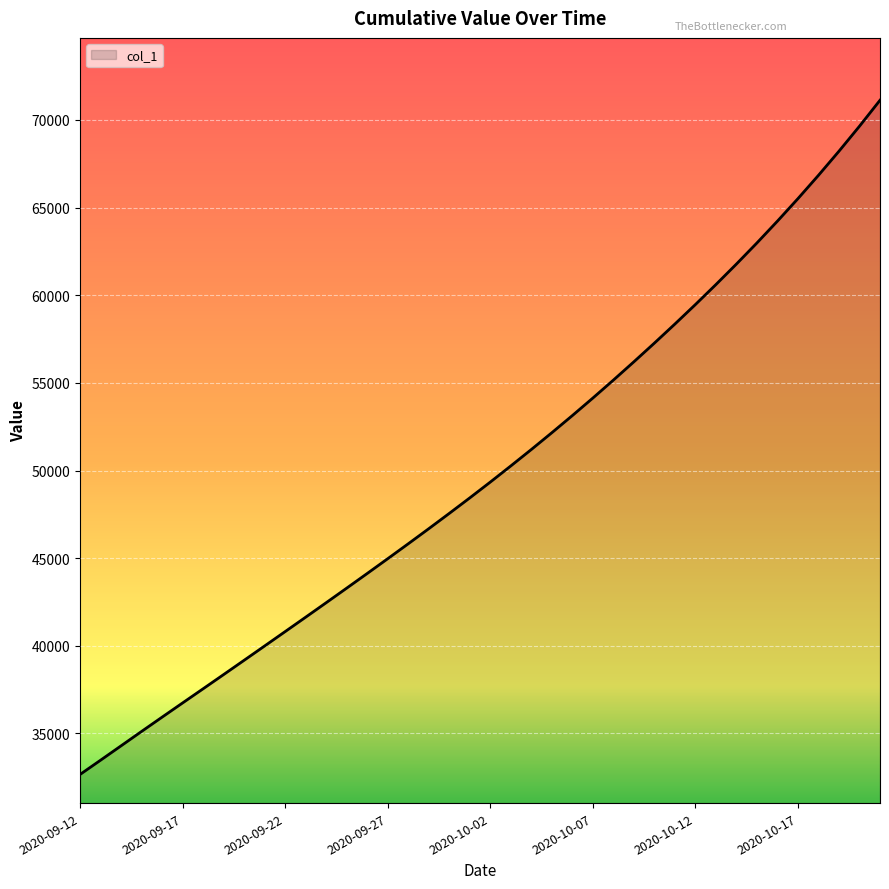

What is the smallest value displayed?

32662.0